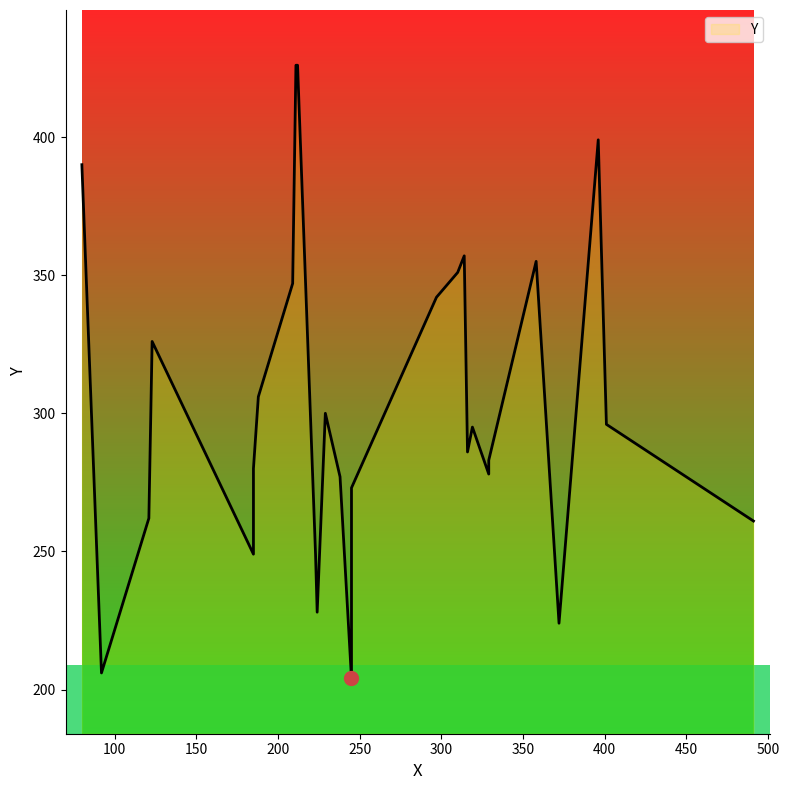

List the labels in order of value, largest first.

211, 212, 396, 80, 314, 358, 310, 209, 297, 123, 188, 229, 401, 319, 316, 329, 185, 329, 238, 245, 121, 491, 185, 223, 224, 372, 92, 245